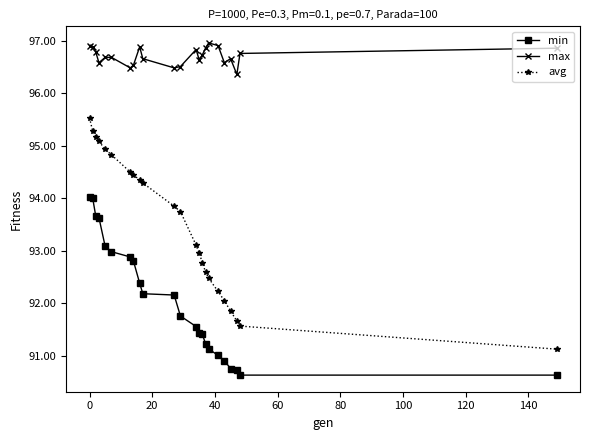

How many series are shown in this chart?

3